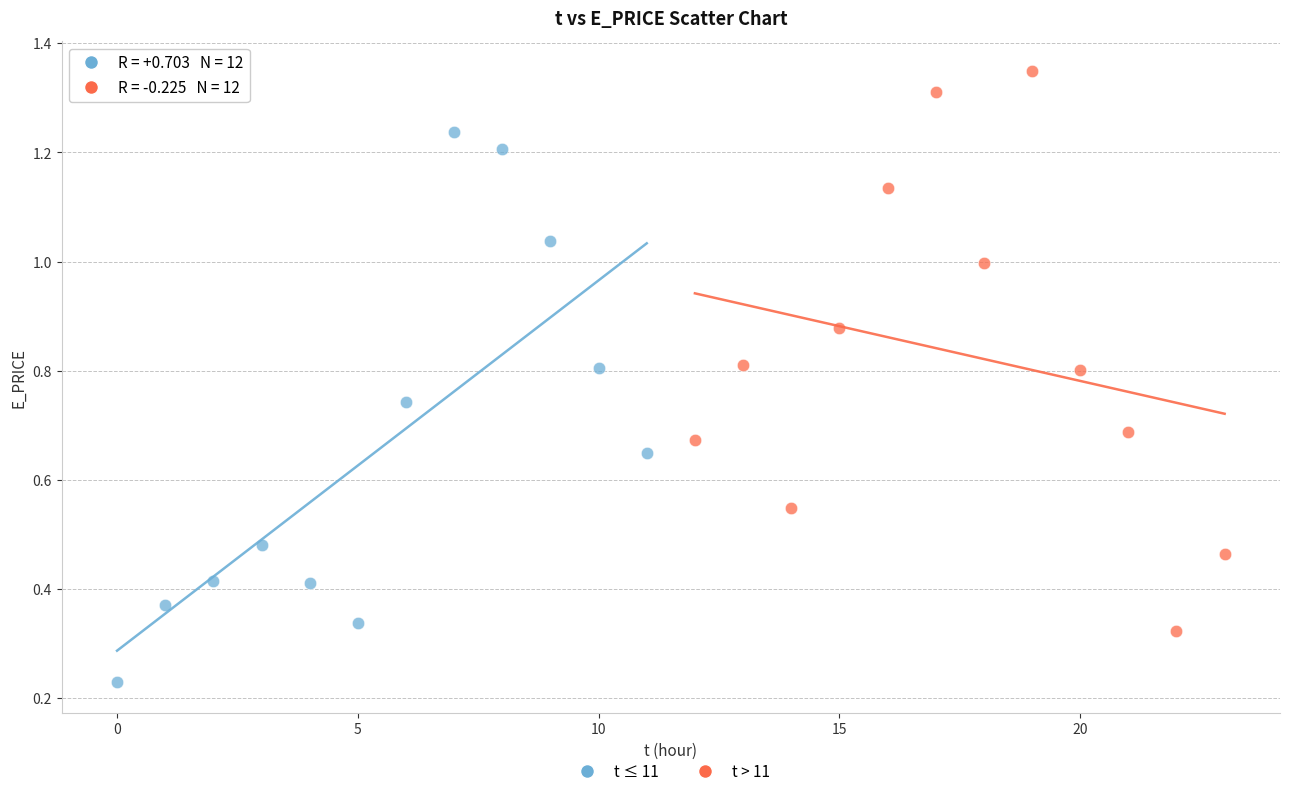

Which series reaches the minimum Y coordinate?

t ≤ 11